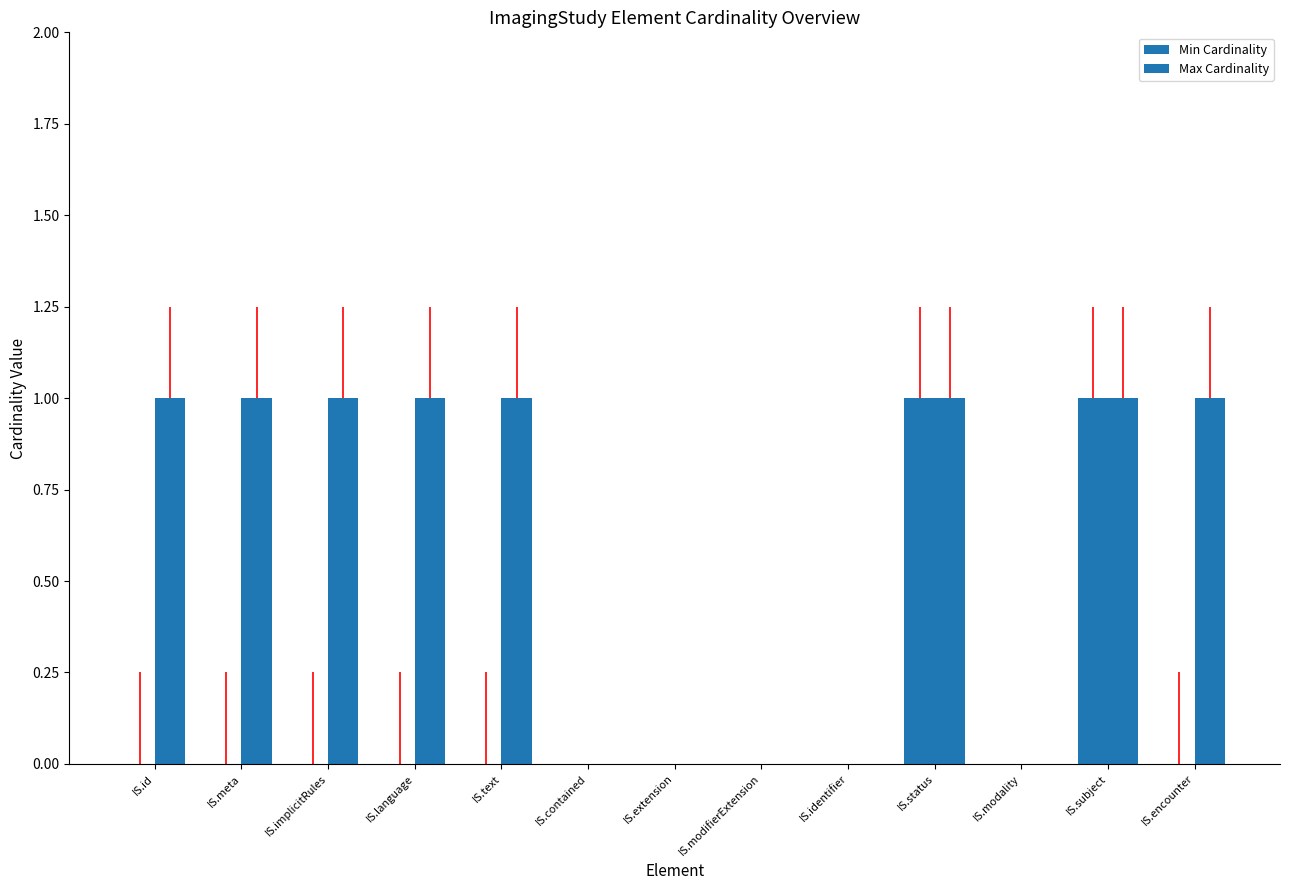

How many groups of bars are there?

13